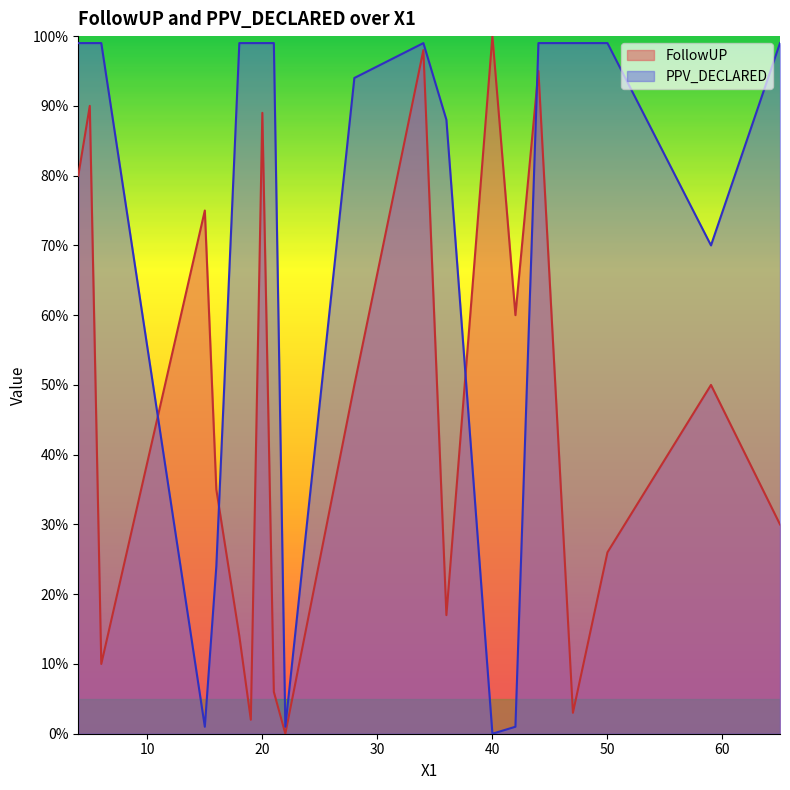

What is the approximate value of PPV_DECLARED at 4, to the nearest 10?

100